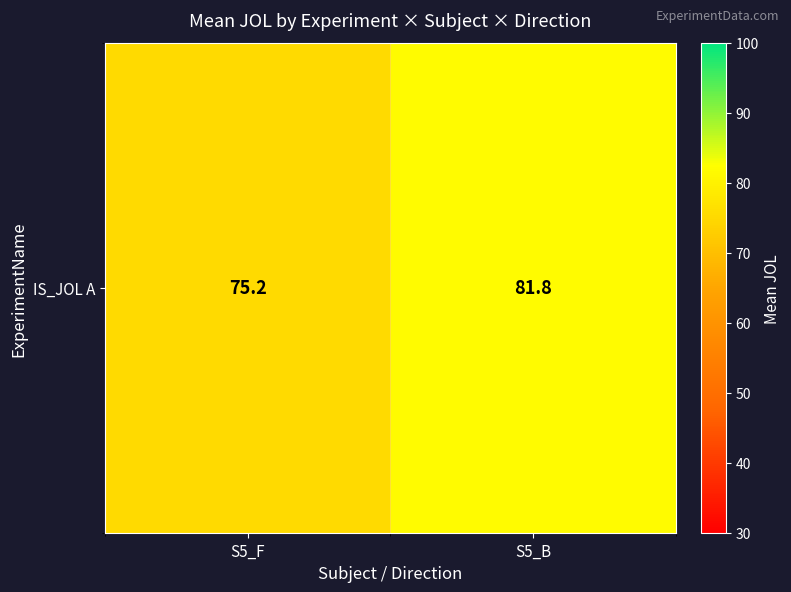

Approximately how many times larger is the value at S5_F compared to S5_B?

0.9